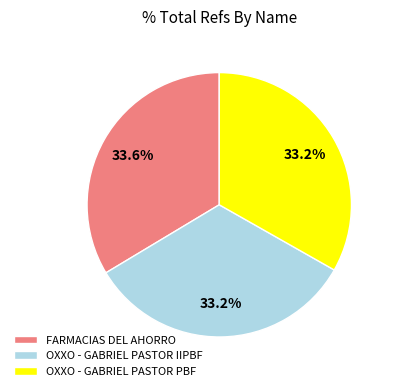

Is there any slice that represents more than half of the pie?

No